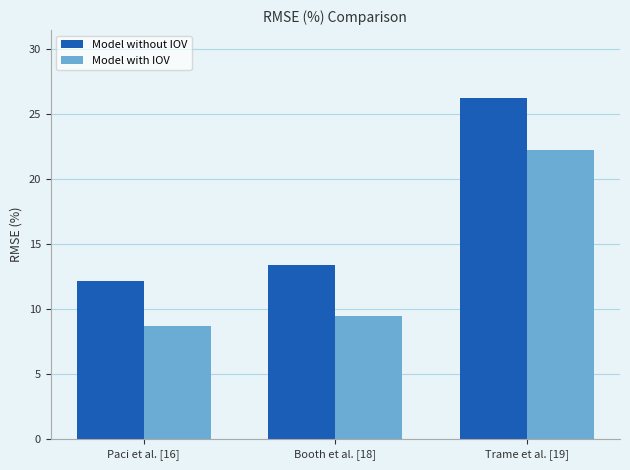

What is the label of the 1st bar from the right?

Trame et al. [19]